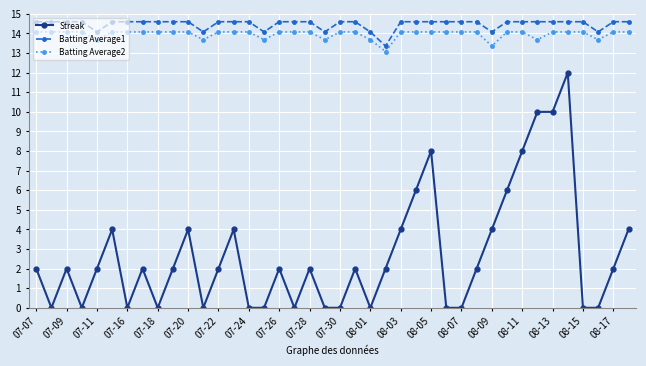

What is the sum of all Batting Average2 values?

558.7